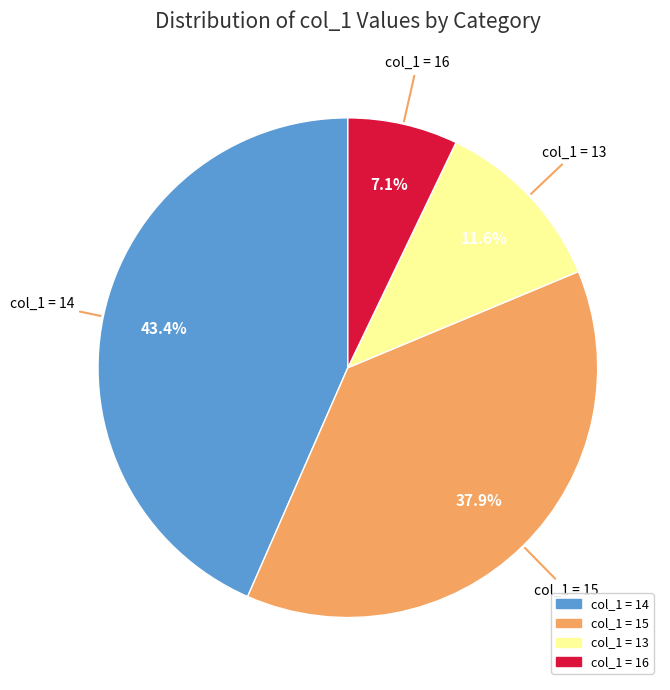

Is there a majority slice in this chart?

No